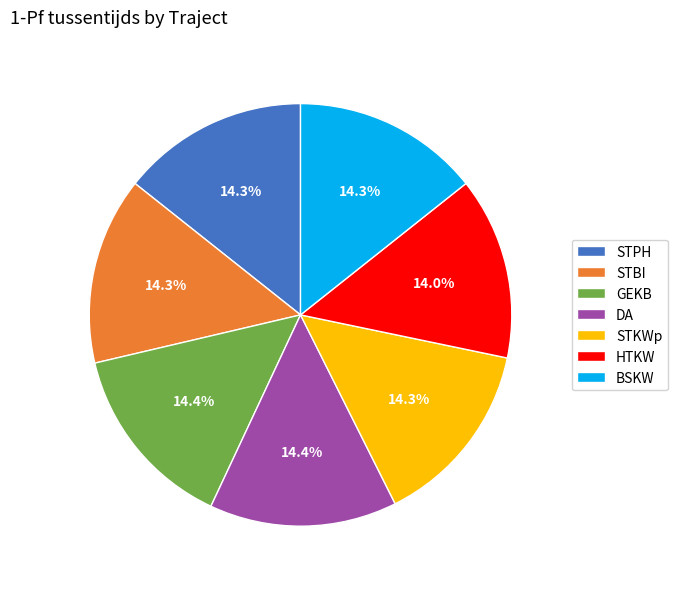

True or false: STBI accounts for 14% of the total.

True